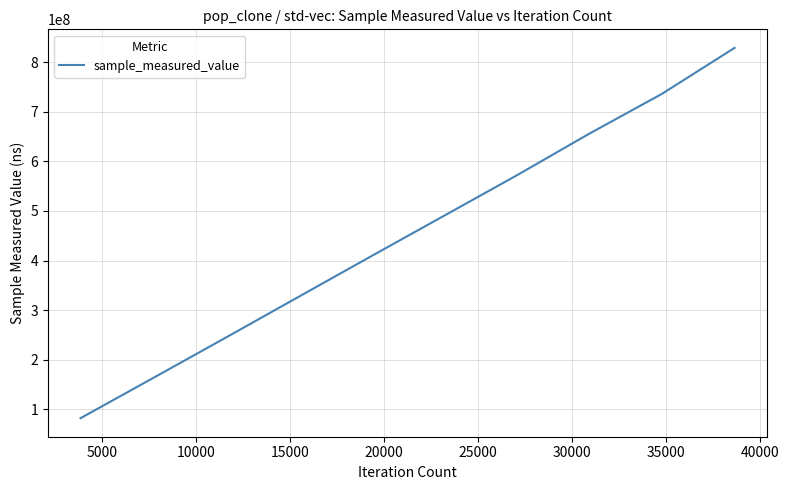

What is the maximum value shown in the chart?

828953554